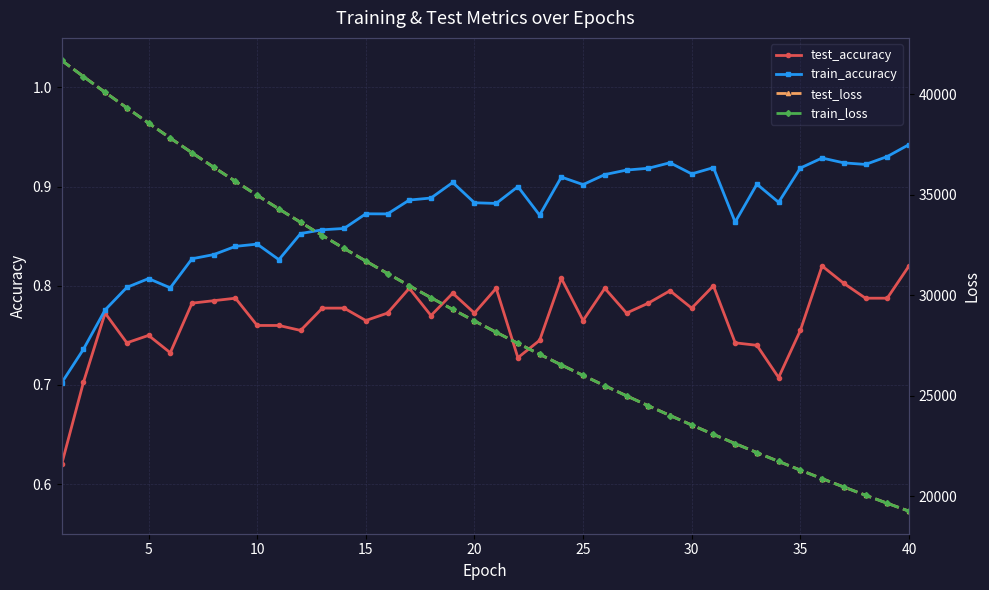

True or false: train_accuracy has more than 2 interior local peaks.

True